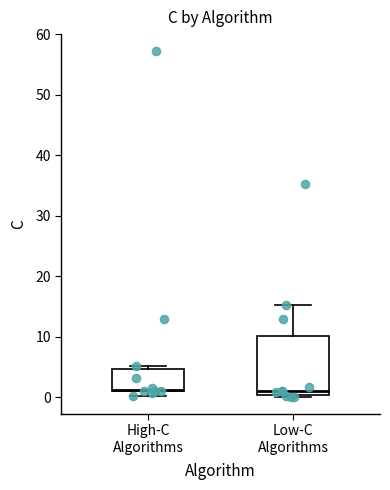

Reading left to right, transcribe this box plot: for each box, give where its median line is, the range the box spans, and where its two whiskers end, as read against the y-axis. The values are not printed on the chart, so give them approximately, as read against the axis.

High-C Algorithms: median 1, box 1 to 5, whiskers 0 to 5 (just above the box's upper edge)
Low-C Algorithms: median 1, box 0 to 10, whiskers 0 to 15